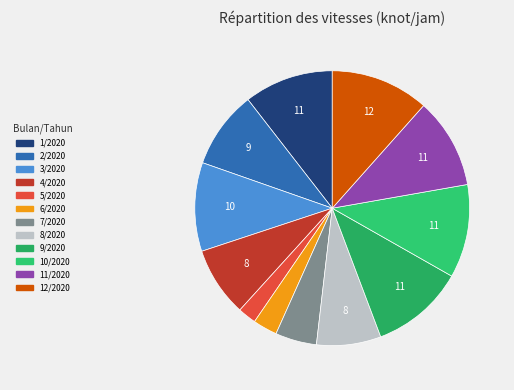

Which has a higher value, 8/2020 or 6/2020?

8/2020